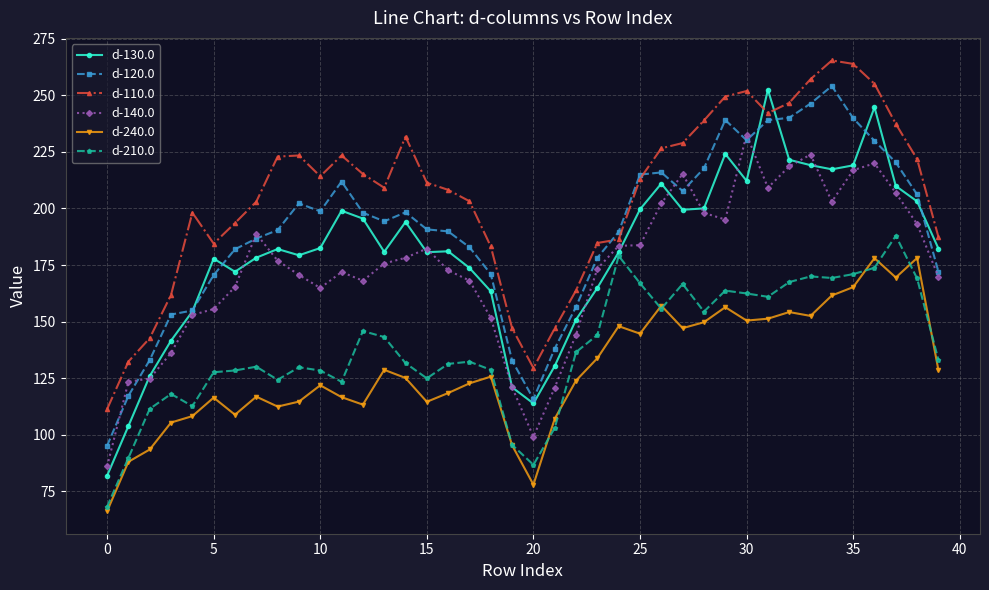

Which series has the largest total across all categories?

d-110.0